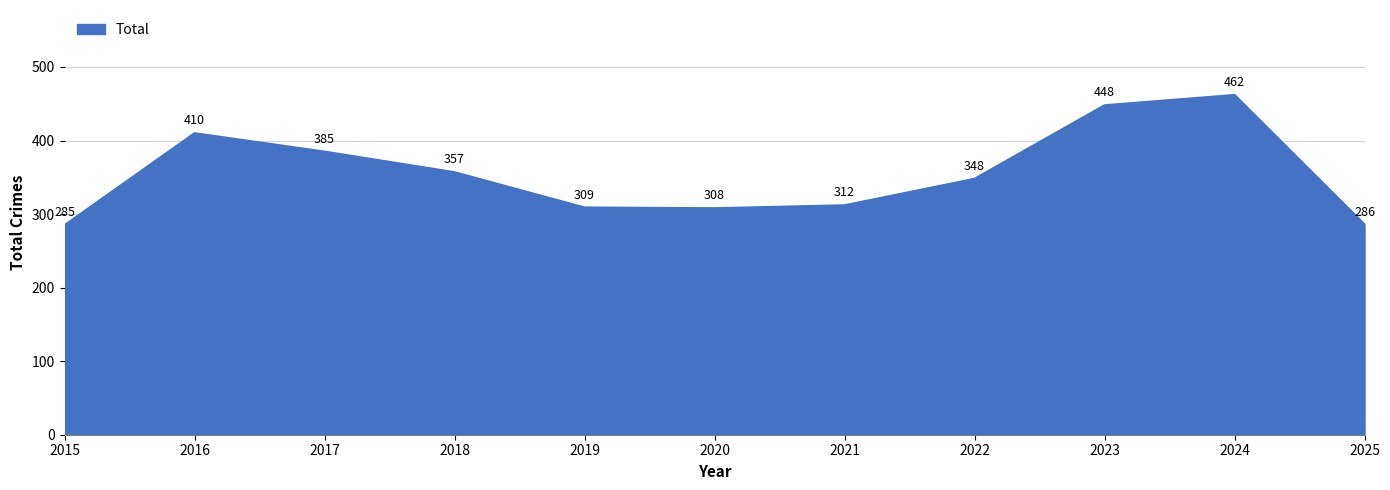

At which category does the data reach its first local valley?

2020